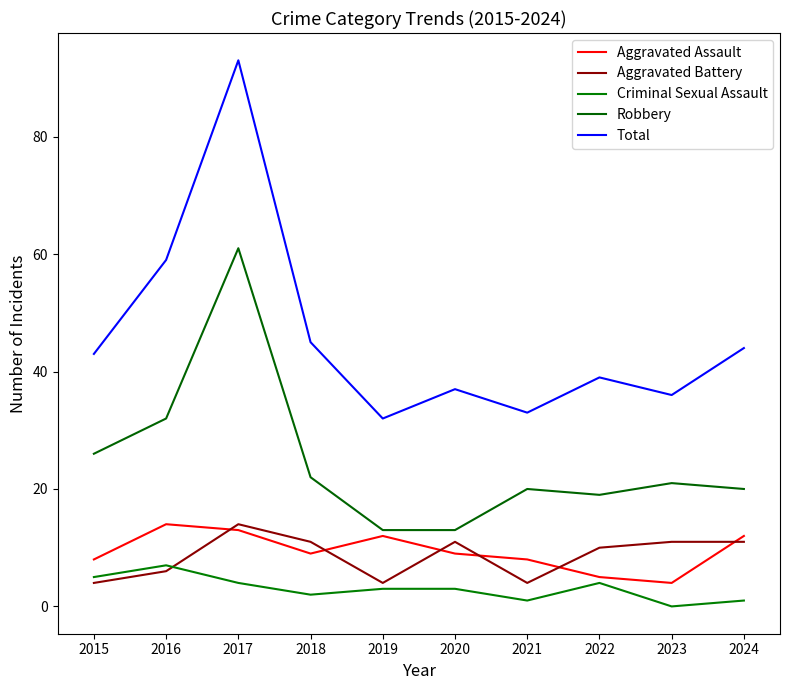

Reading left to right, what are all the values shown in this chart?

Aggravated Assault: 8	14	13	9	12	9	8	5	4	12
Aggravated Battery: 4	6	14	11	4	11	4	10	11	11
Criminal Sexual Assault: 5	7	4	2	3	3	1	4	0	1
Robbery: 26	32	61	22	13	13	20	19	21	20
Total: 43	59	93	45	32	37	33	39	36	44